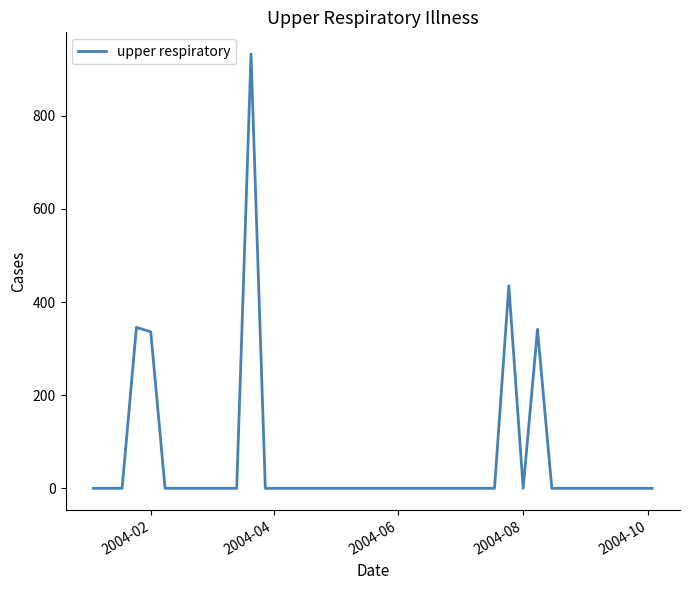

What is the maximum value shown in the chart?

932.3